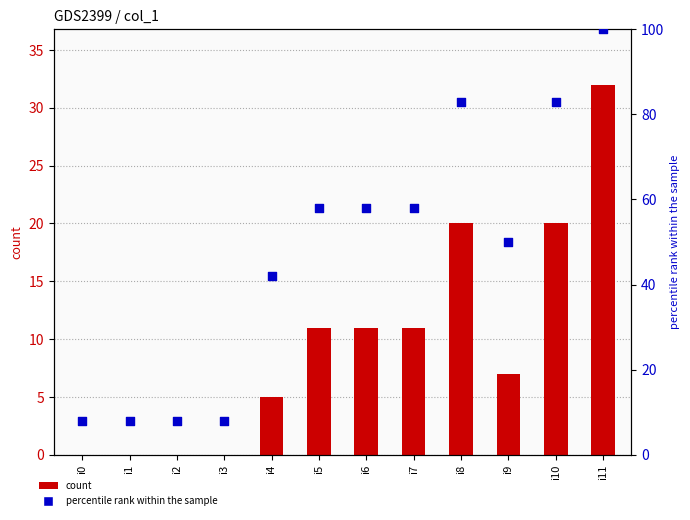

What are all the series names shown in the legend?

count, percentile rank within the sample